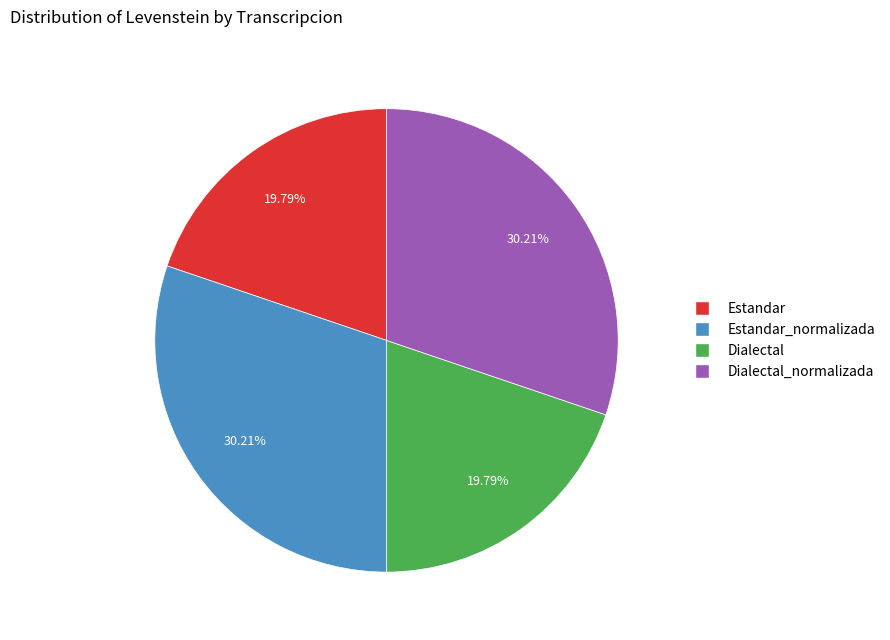

Is there a majority slice in this chart?

No